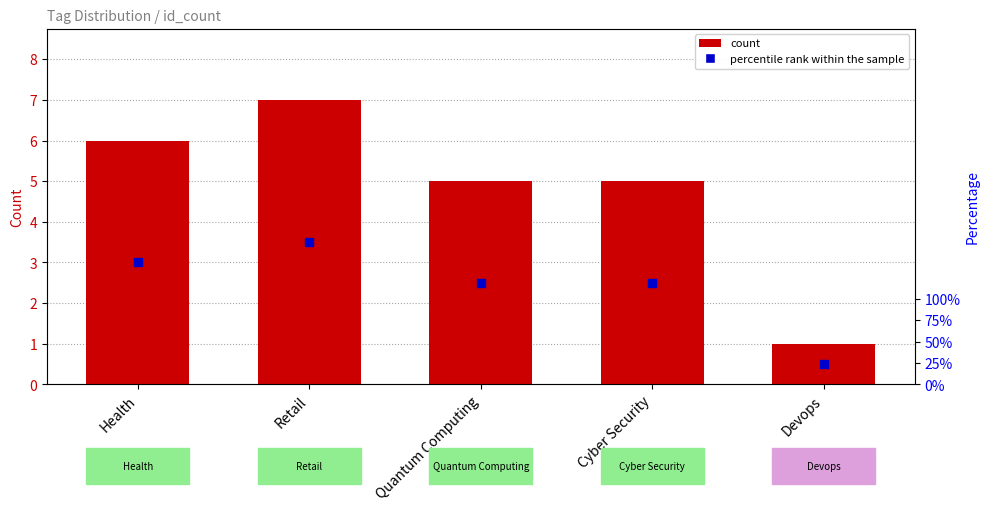

Which series has the widest spread of Y values?

count